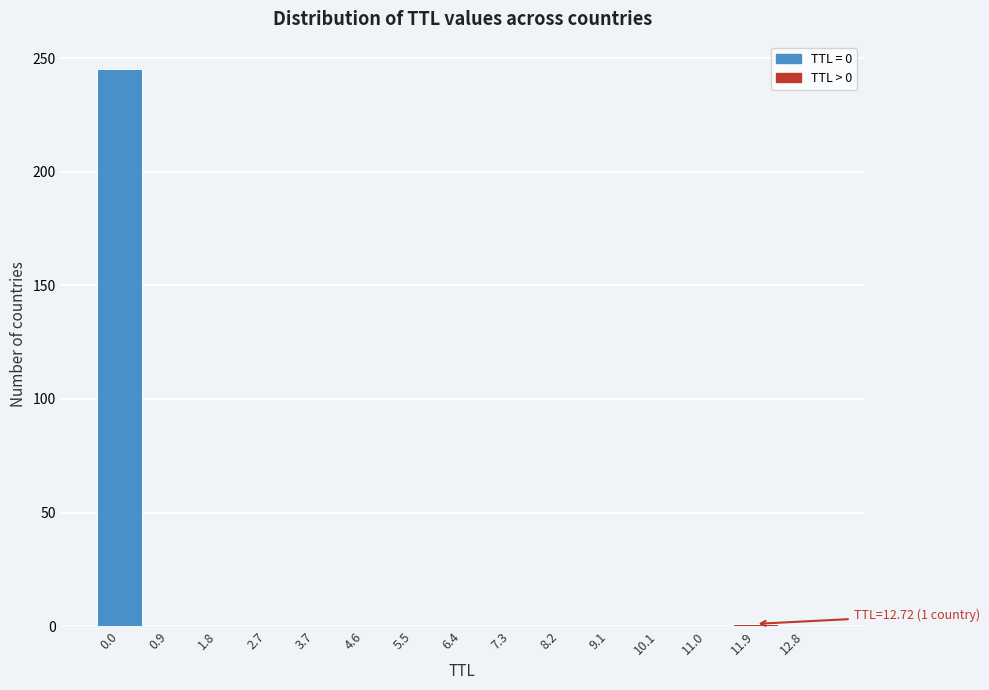

The value at 2.7 is 0. True or false?

True